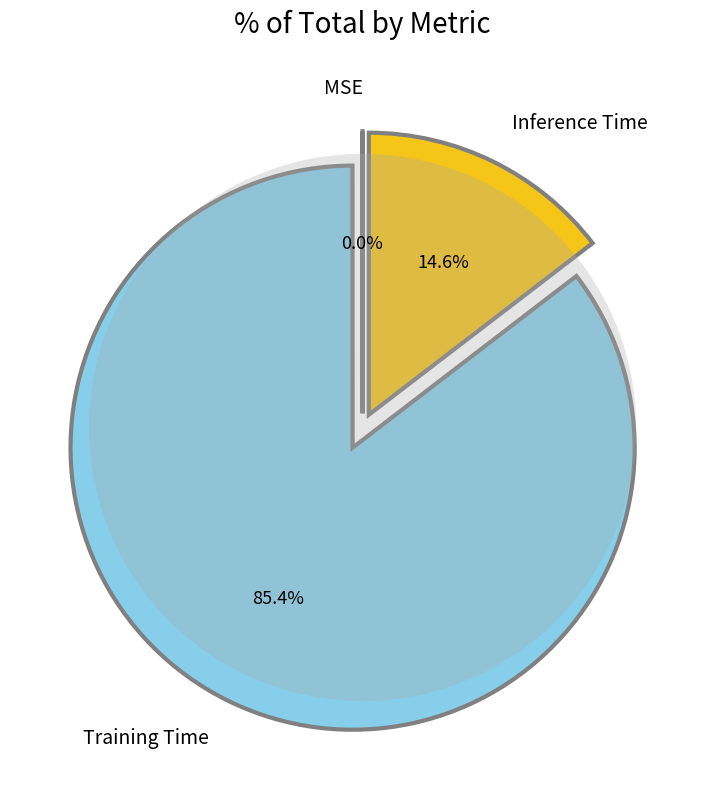

How many slices are in this pie chart?

3